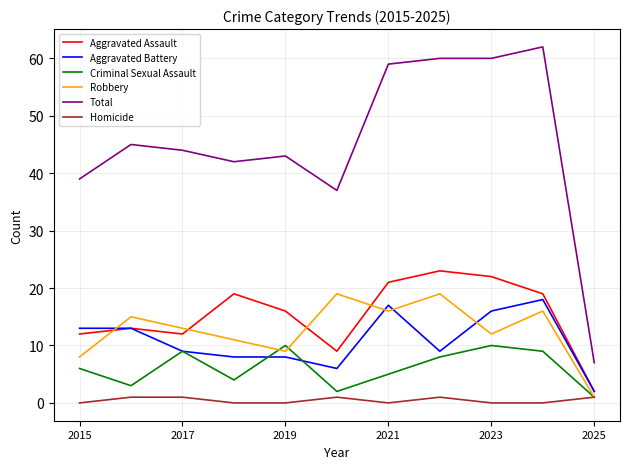

What is the difference between the maximum and second lowest values in the Homicide series?

1